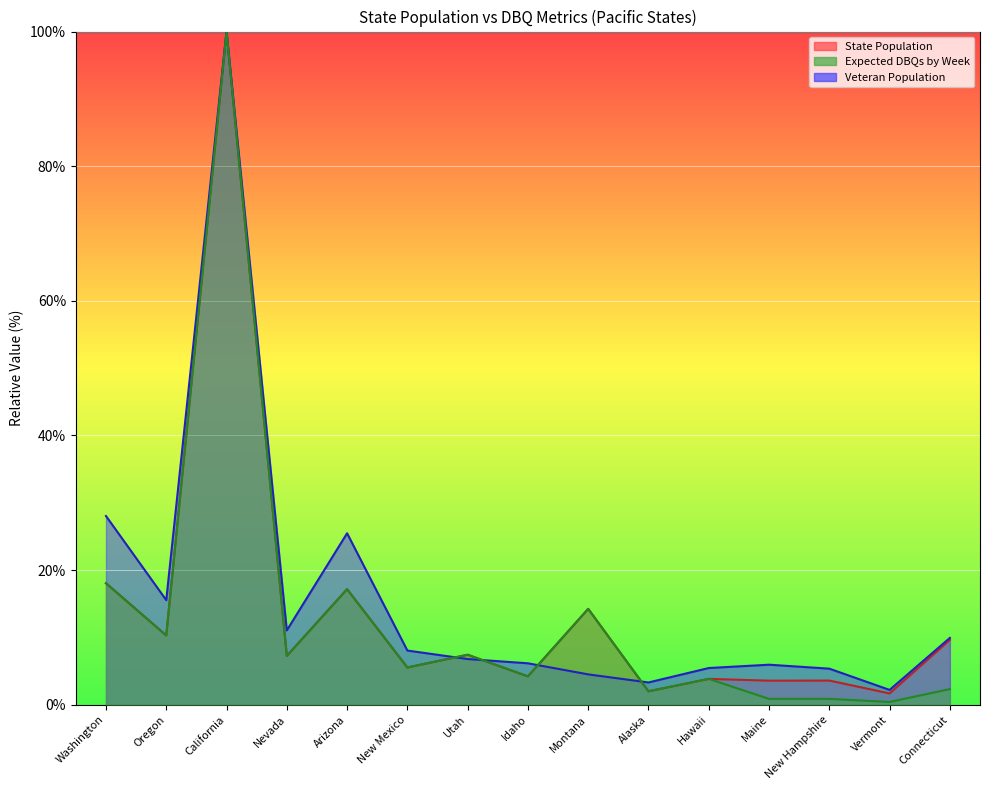

At Hawaii, list the series in order from largest to smallest.

Veteran Population, Expected DBQs by Week, State Population